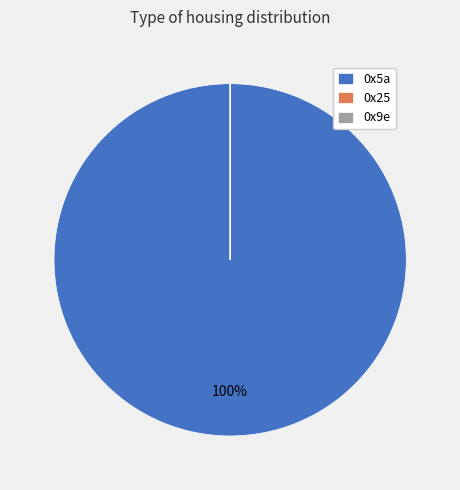

To the nearest percent, what portion does 0x5a represent?

100%